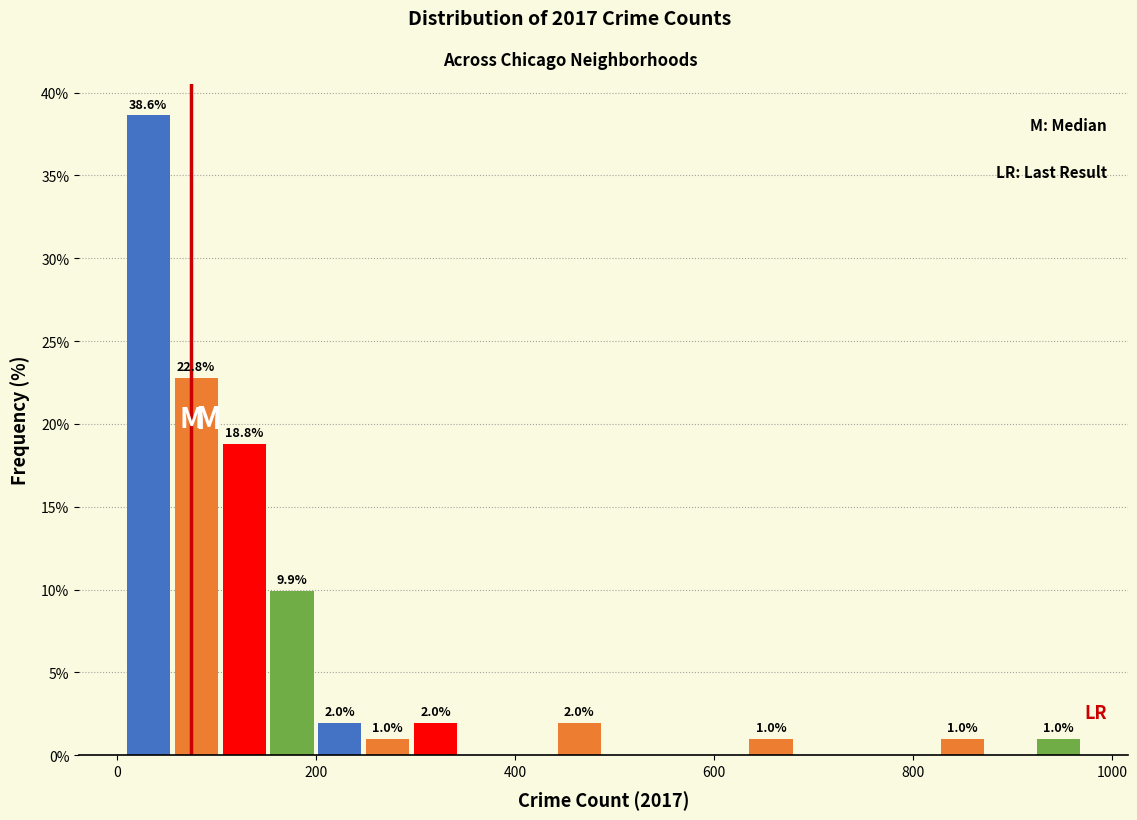

Read against the x-axis, roughly where is the centre of the tallest bar?

40